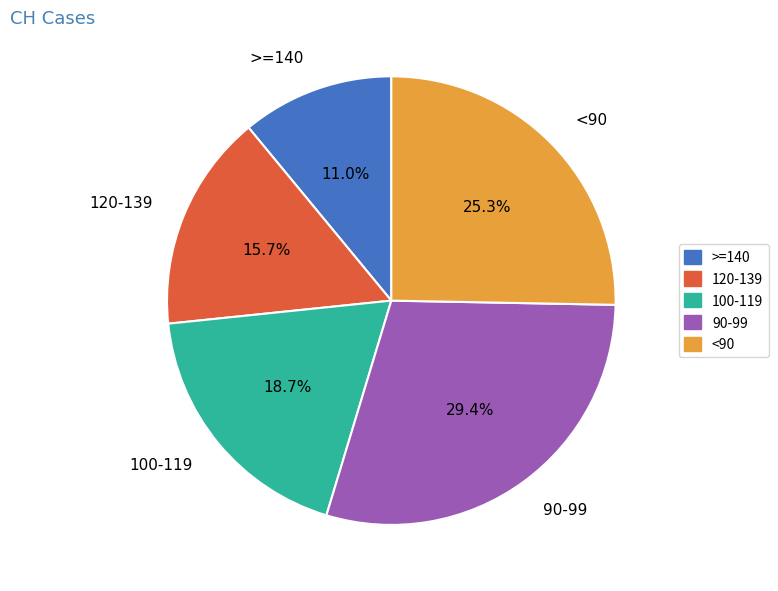

Which category has the smallest portion of the pie?

>=140